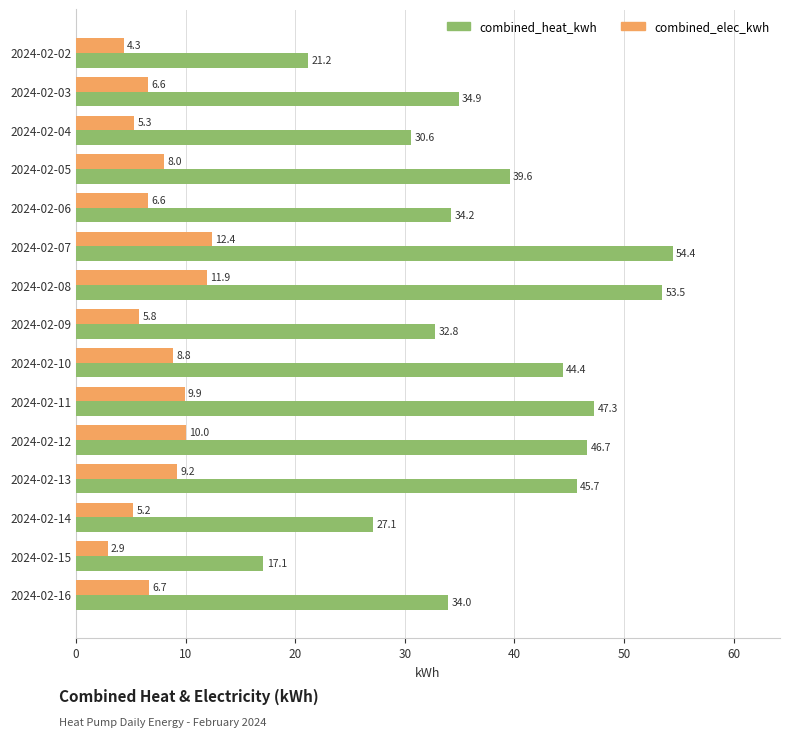

Which series has the largest total across all categories?

combined_heat_kwh